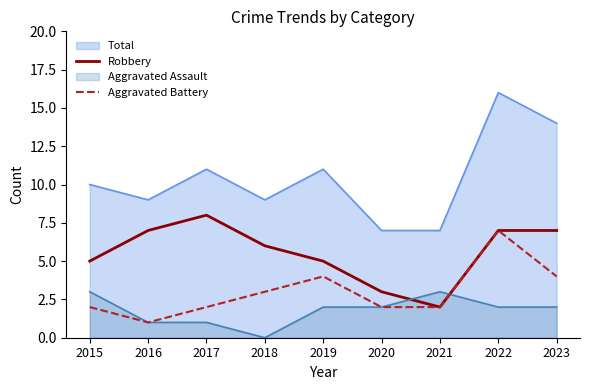

How many interior local peaks does the Robbery series have?

1